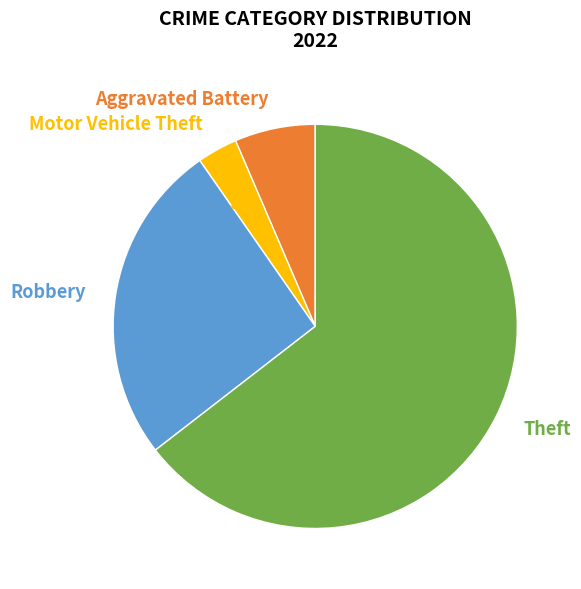

What is the ratio of the value at Robbery to the value at Theft?

0.4